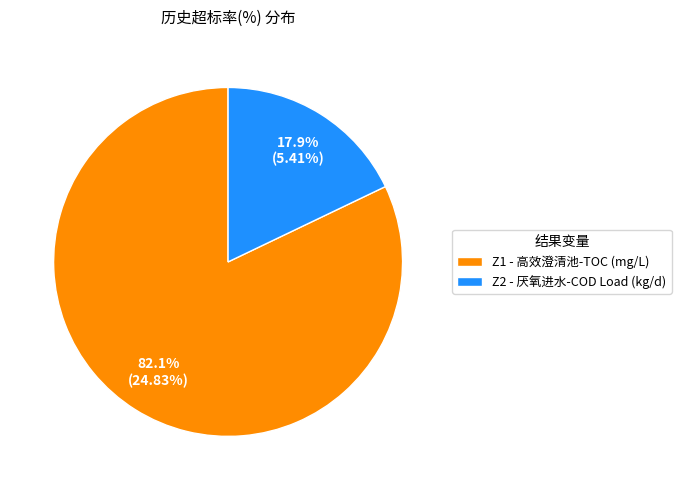

Is there a majority slice in this chart?

Yes